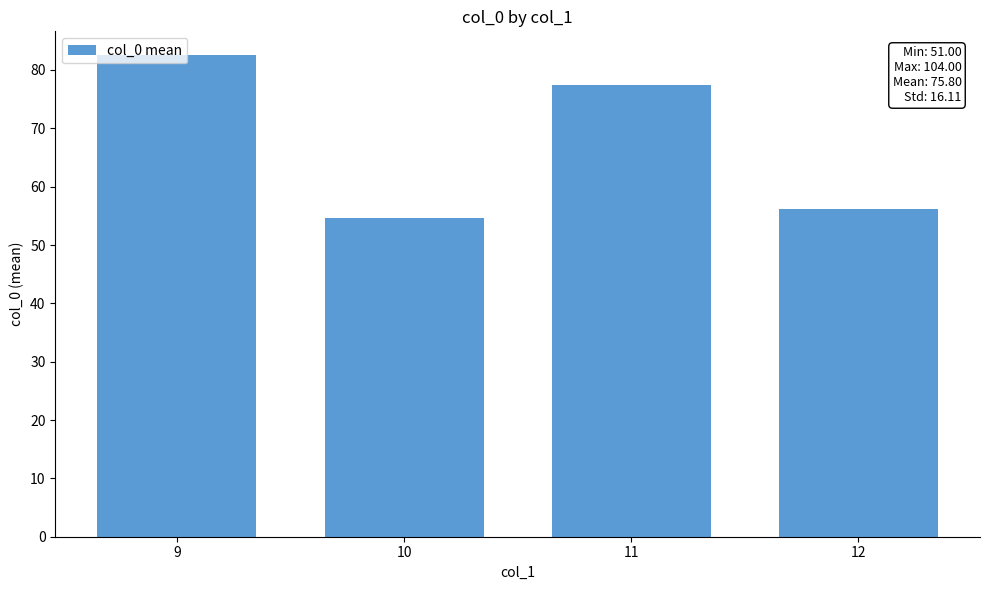

What is the greatest value displayed?

82.5